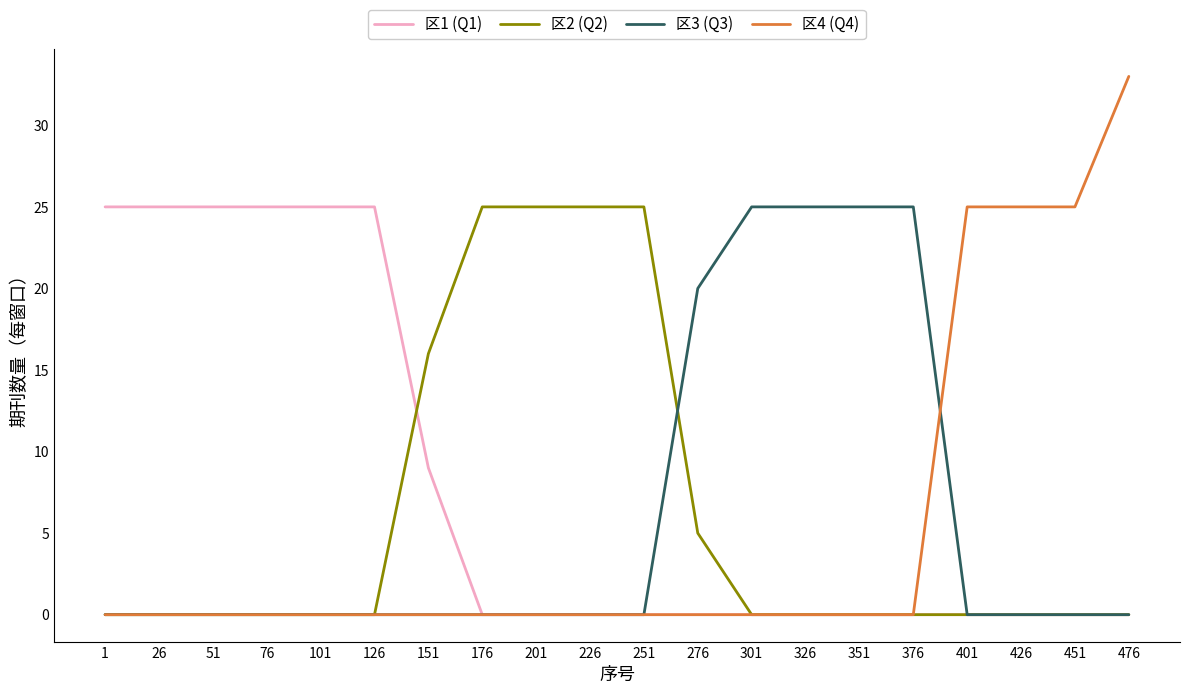

At which label is 区2 (Q2) closest to 12?

151